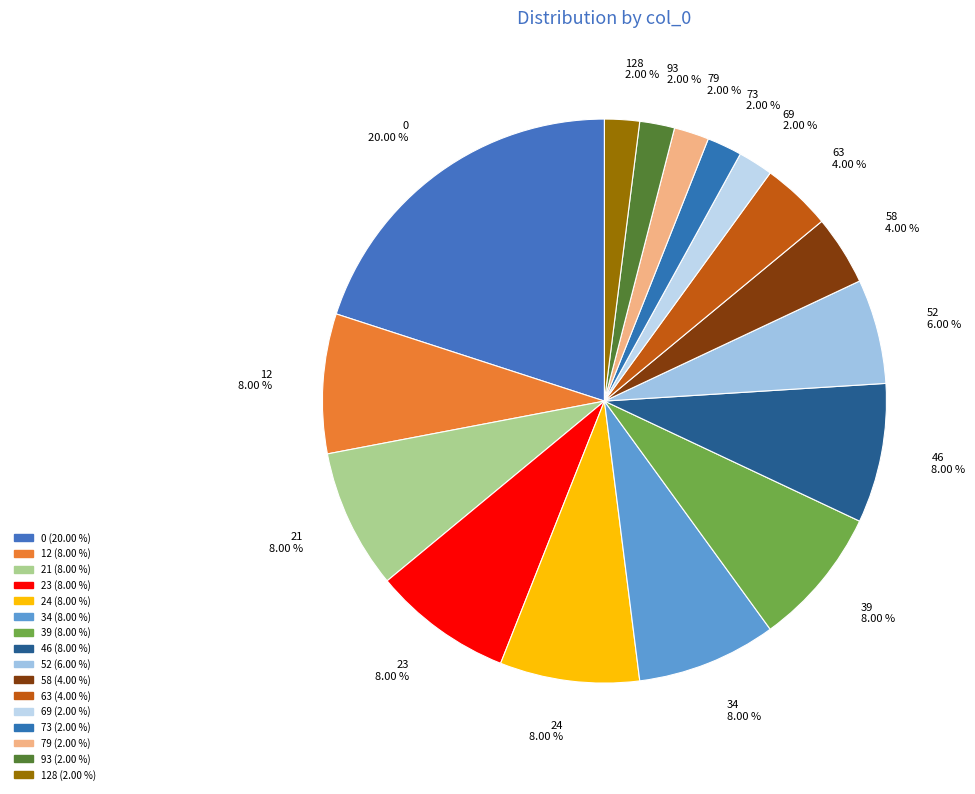

Is 0 20.00 % the majority of the pie?

No